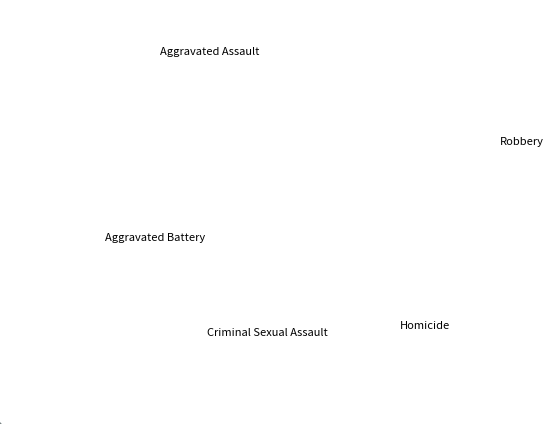

Does any single category account for the majority?

No